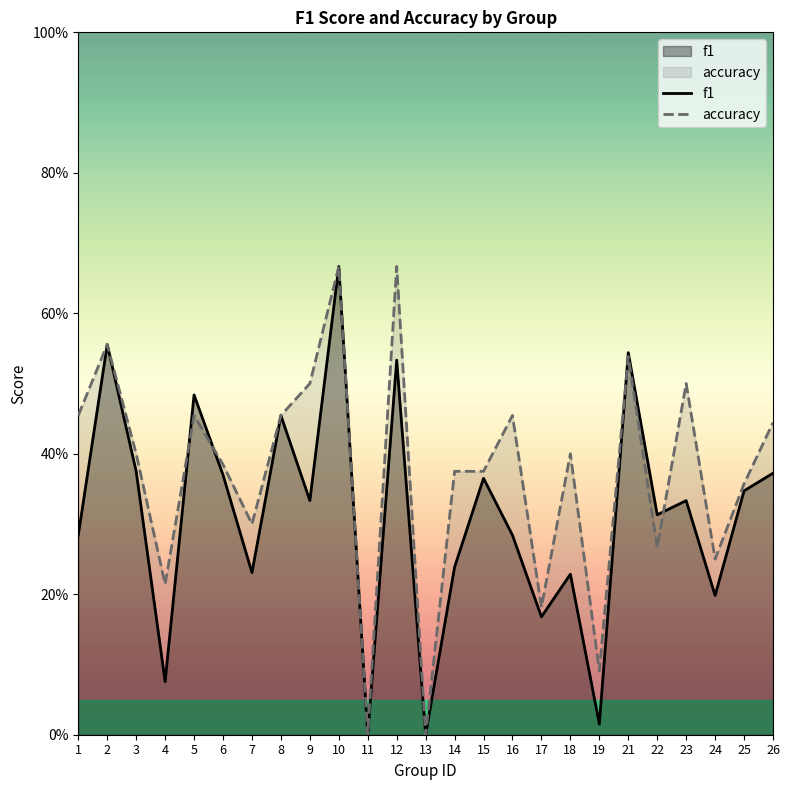

True or false: f1 has more than 0 interior local peaks.

True